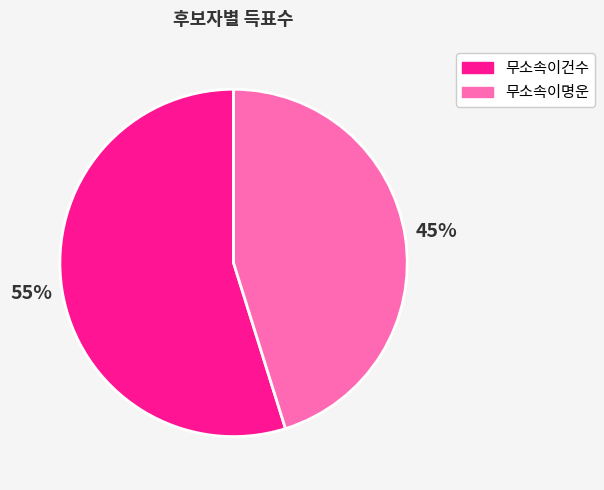

Does 무소속이건수 account for over 50% of the chart?

Yes